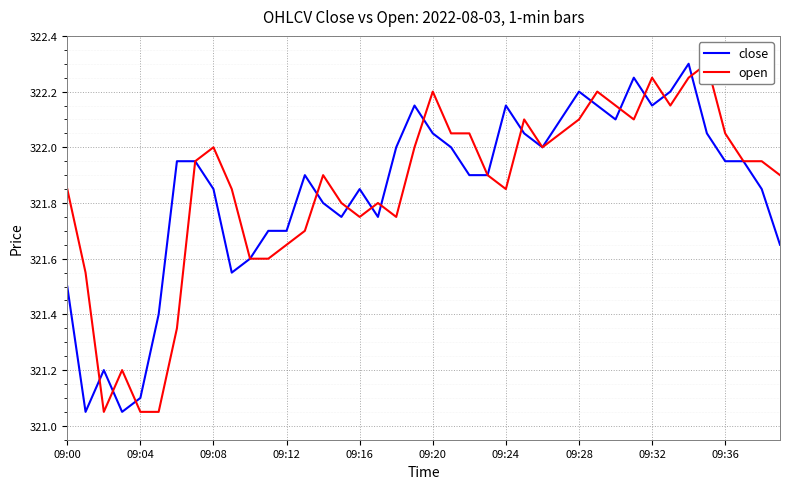

How many intersections are there between close and open?

14